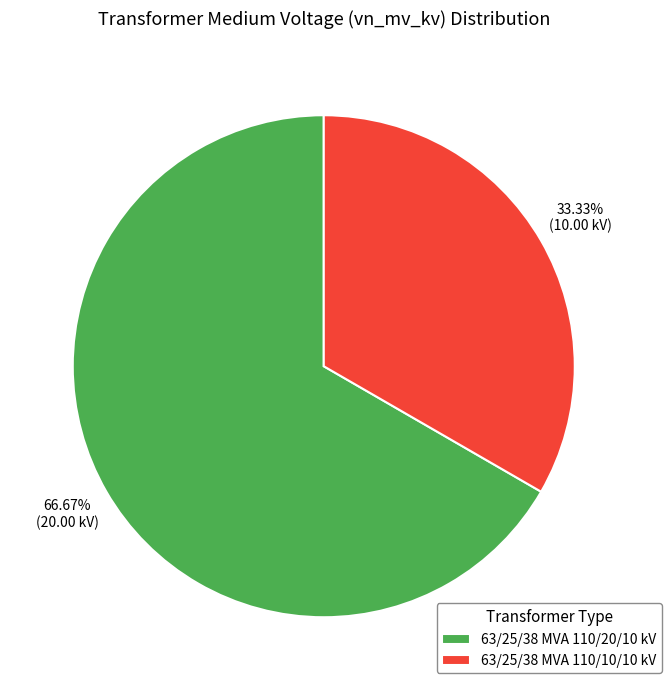

Does any single category account for the majority?

Yes